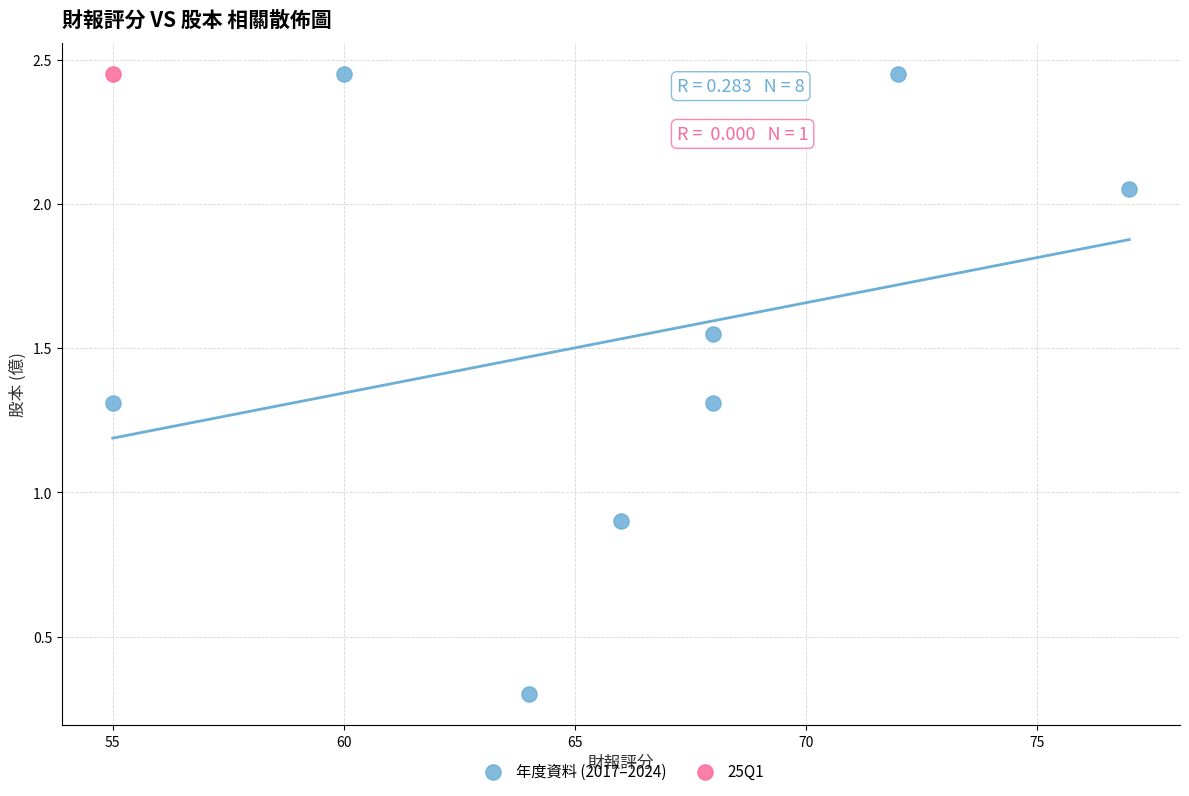

What are all the series names shown in the legend?

年度資料 (2017–2024), 25Q1